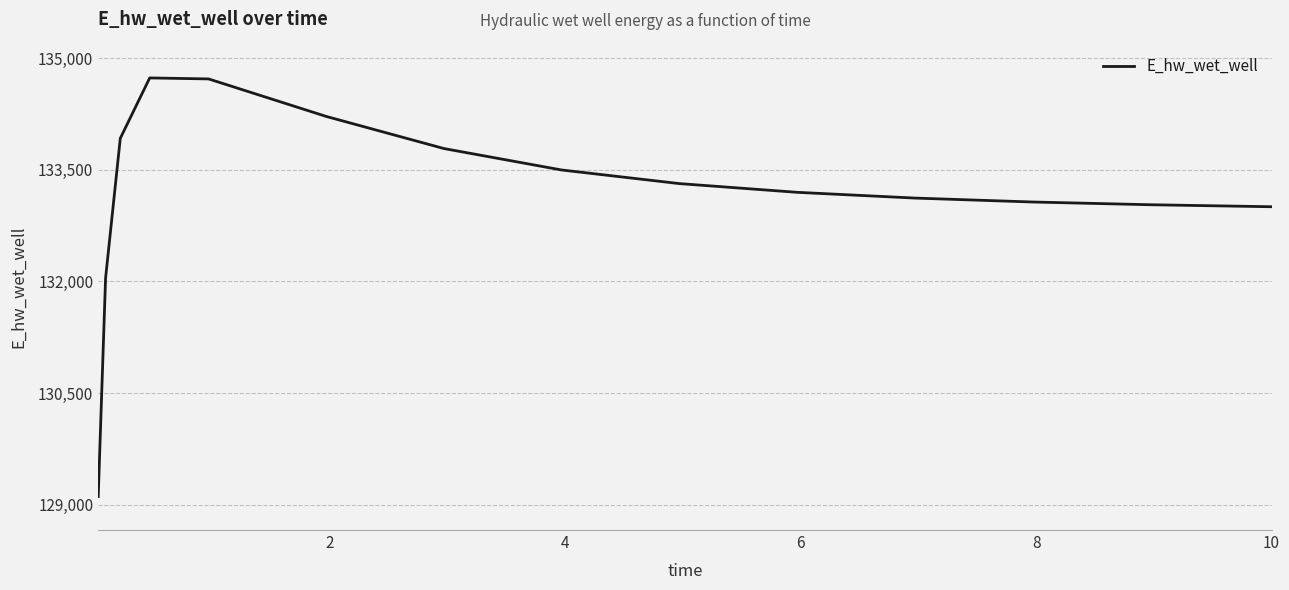

What is the difference between the maximum and minimum values?

5623.3